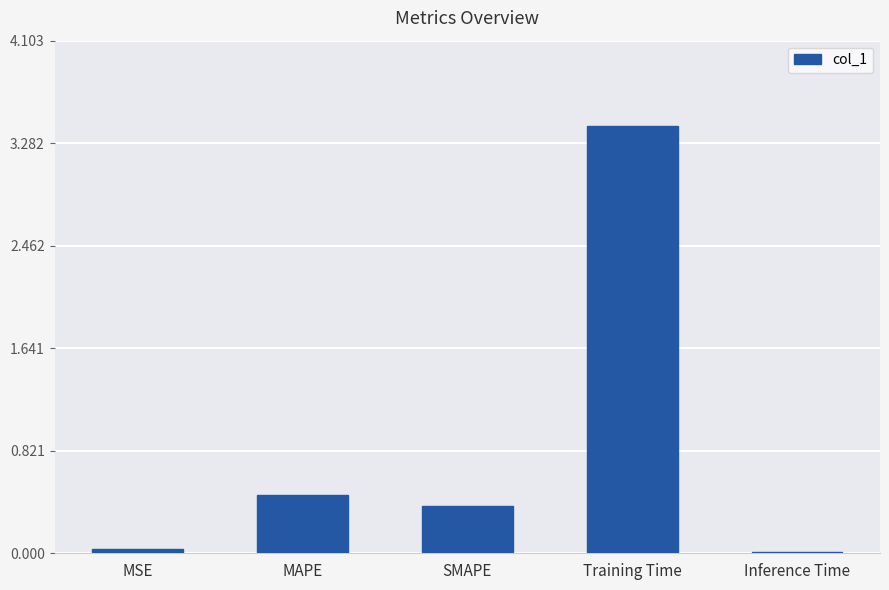

The value at MSE is 0.0. True or false?

True